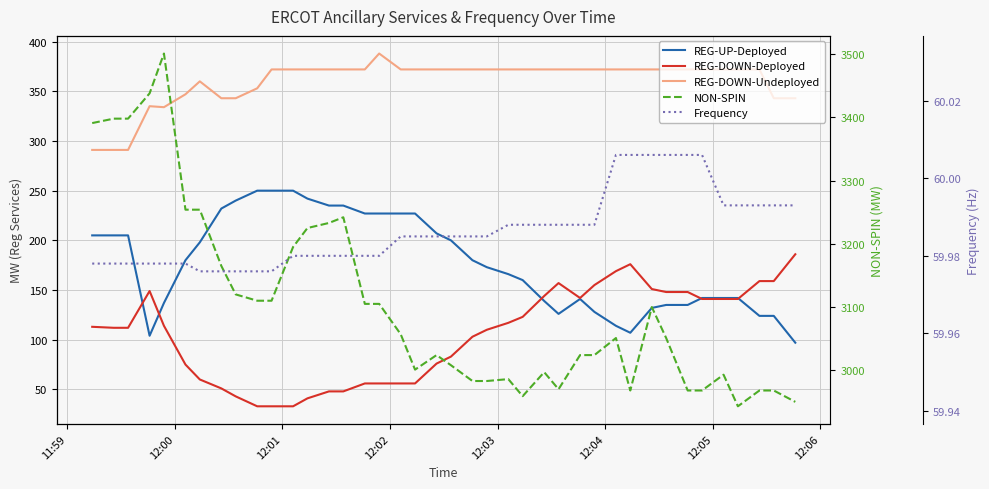

True or false: NON-SPIN has more than 0 interior local peaks.

True